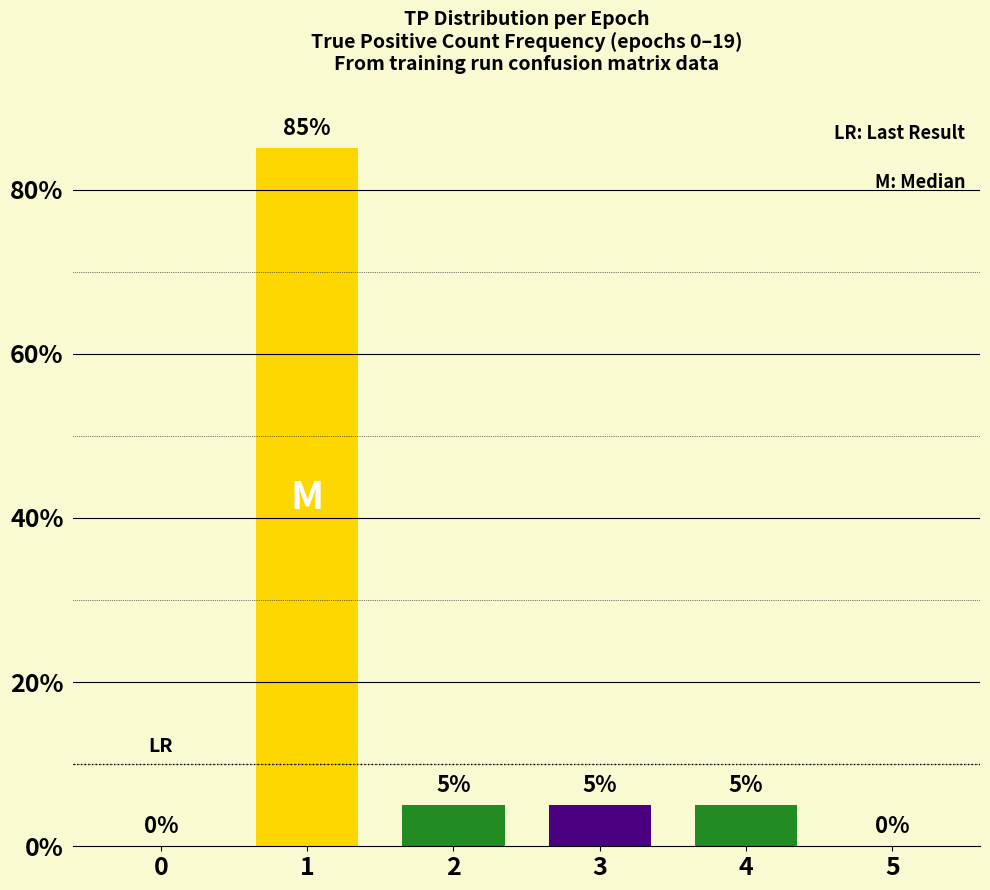

How many positive values are there?

4